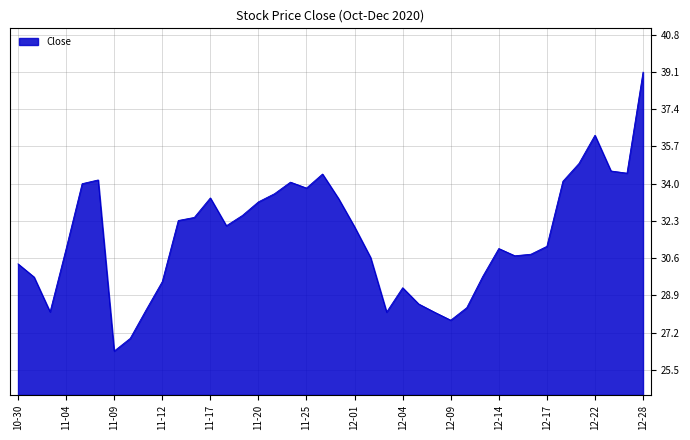

What is the maximum value shown in the chart?

39.1